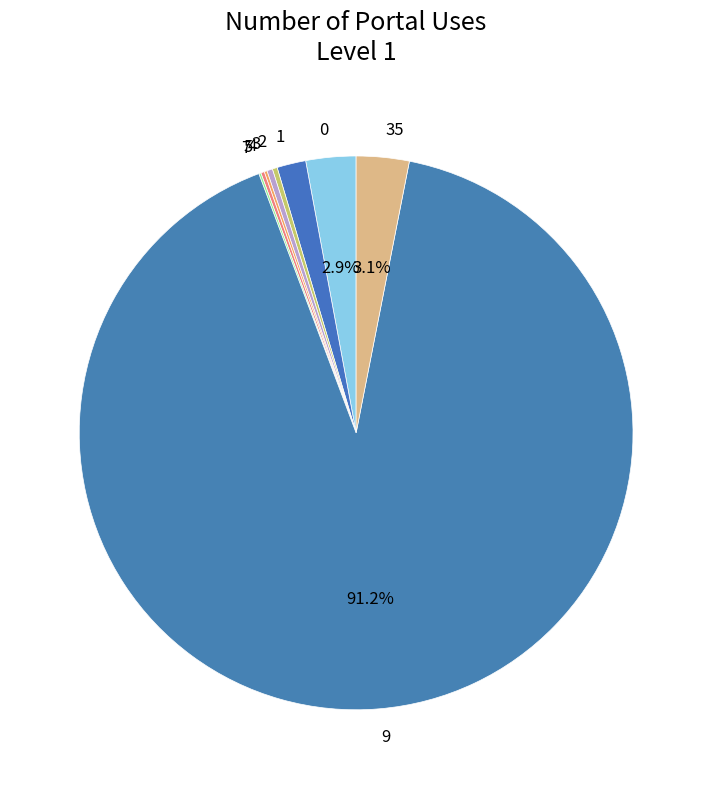

What is the largest slice in the pie chart?

9